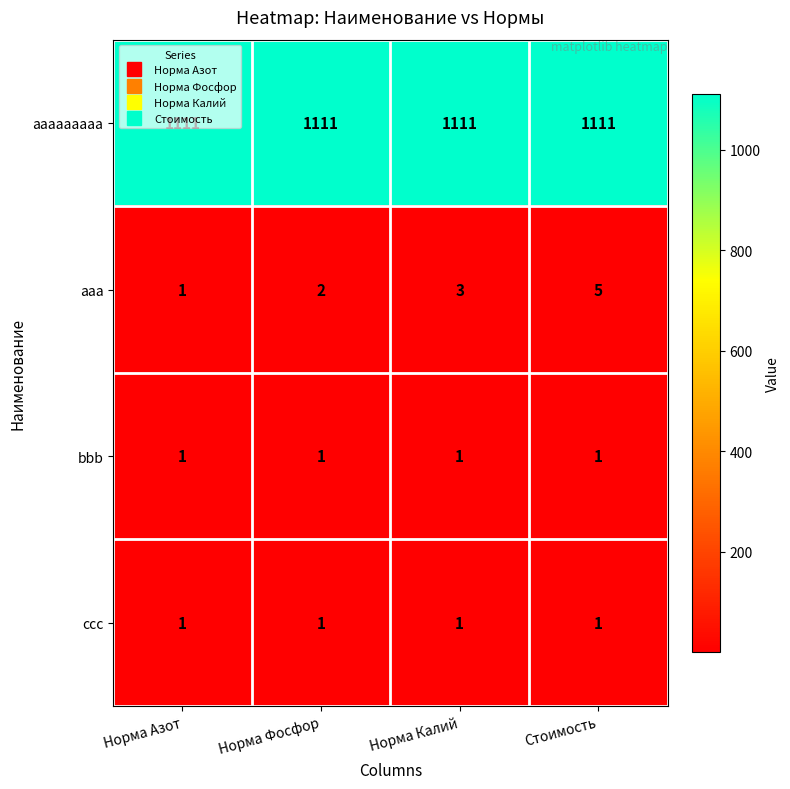

Which series has the largest total across all categories?

aaaaaaaaa